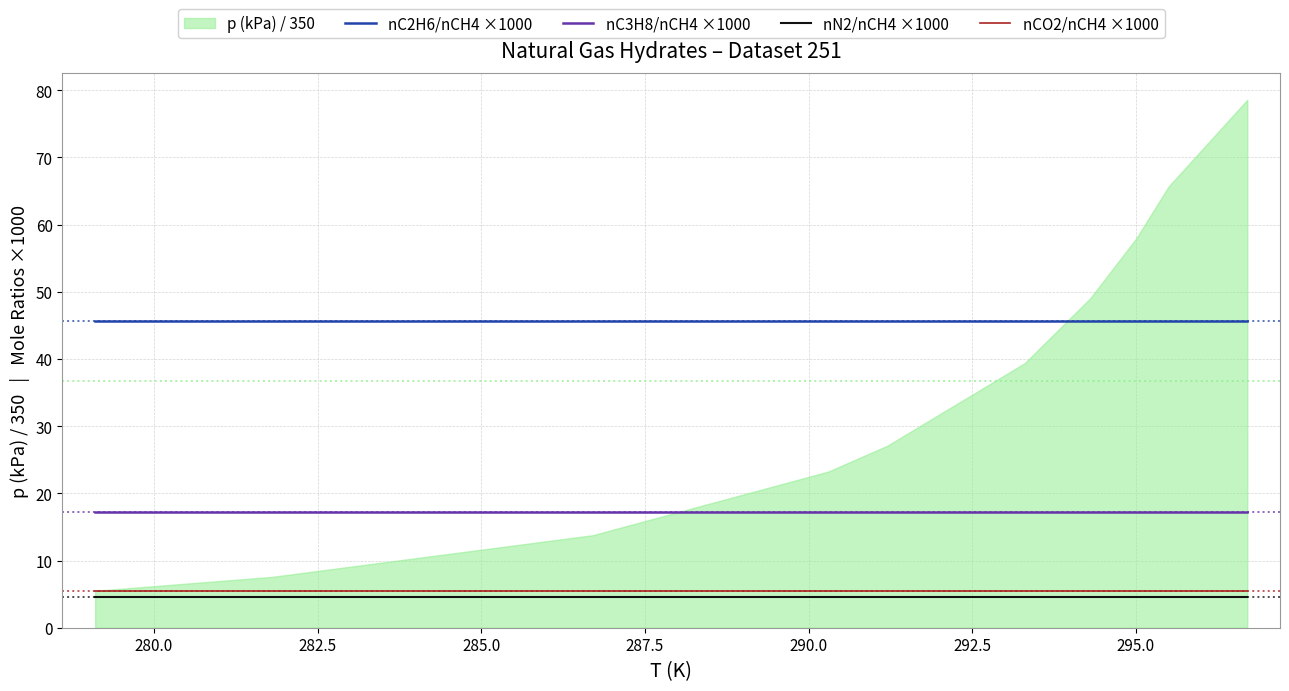

What is the highest value of the nC2H6/nCH4 ×1000 series?

45.6